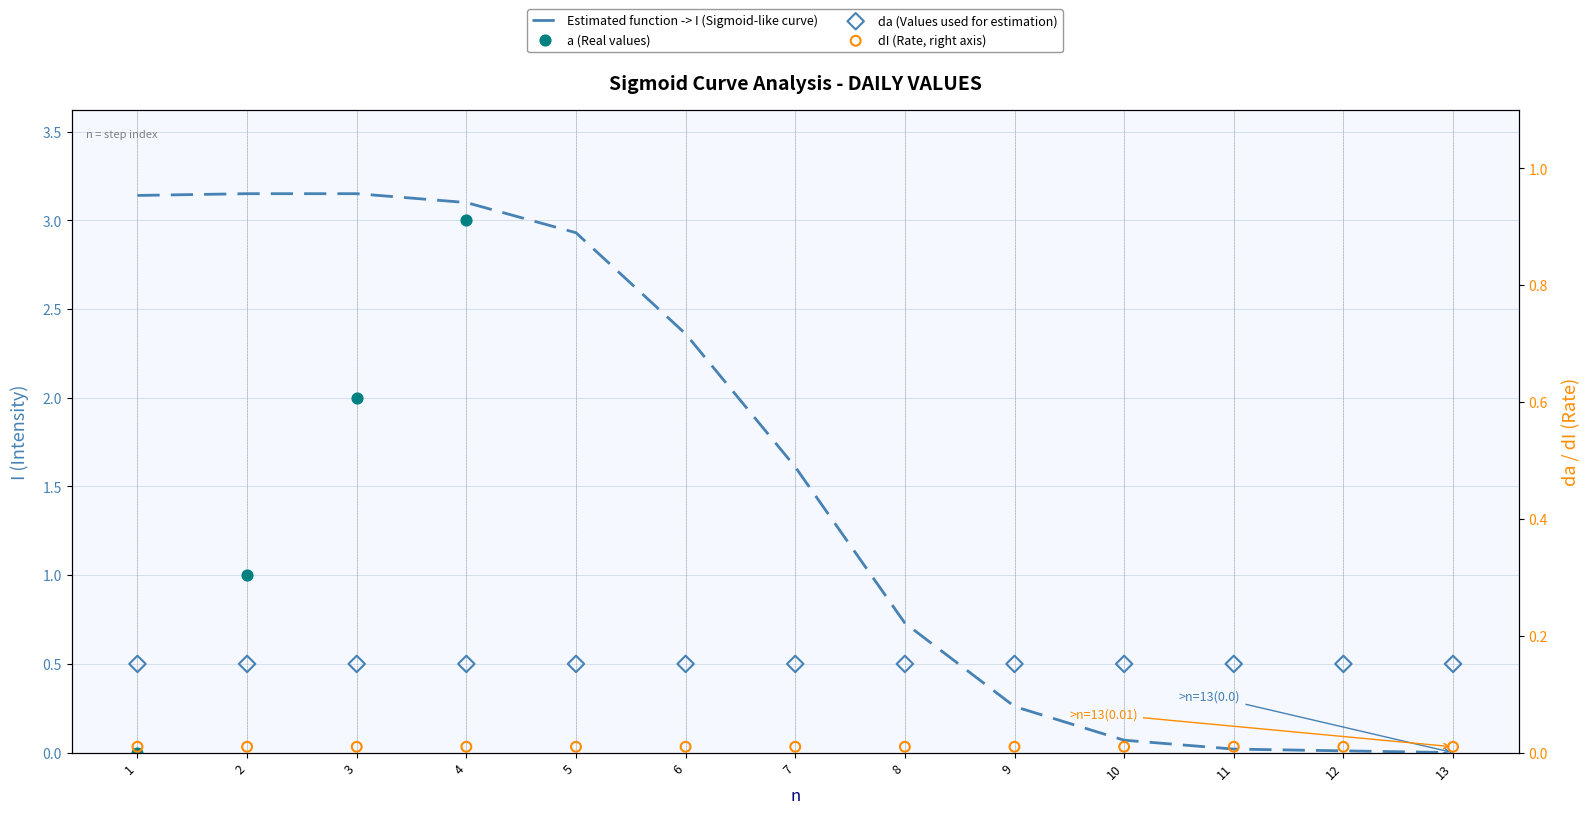

What is the total value across all series at 13?

12.5